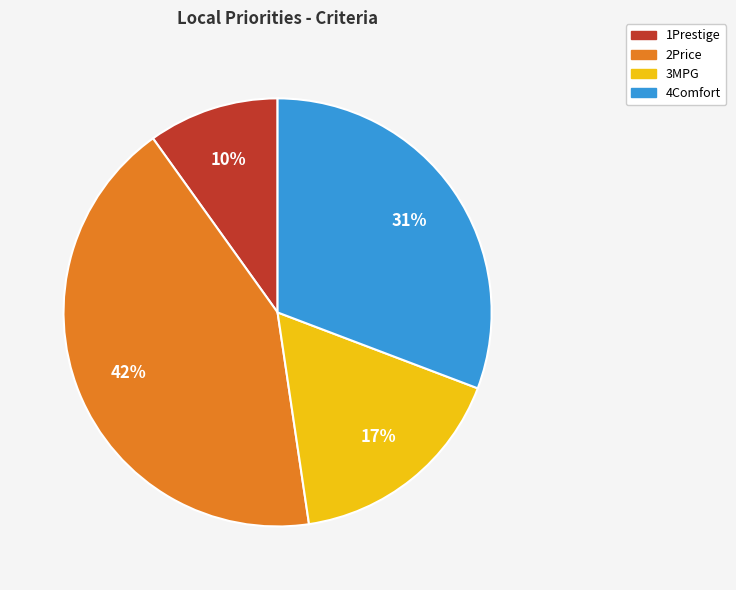

To the nearest percent, what is the combined percentage of 2Price and 1Prestige?

52%